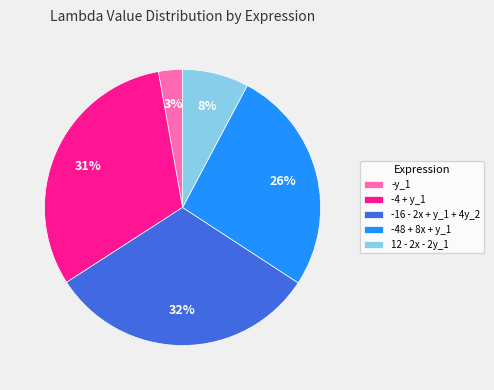

Is the sum of -4 + y_1 and -16 - 2x + y_1 + 4y_2 greater than half?

Yes